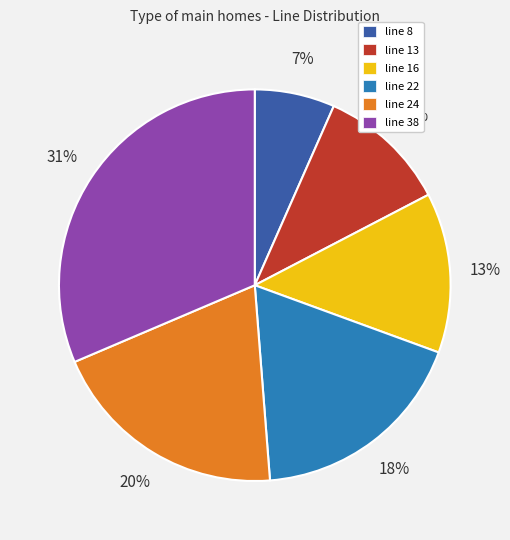

The line 22 slice represents 28% of the pie. True or false?

False